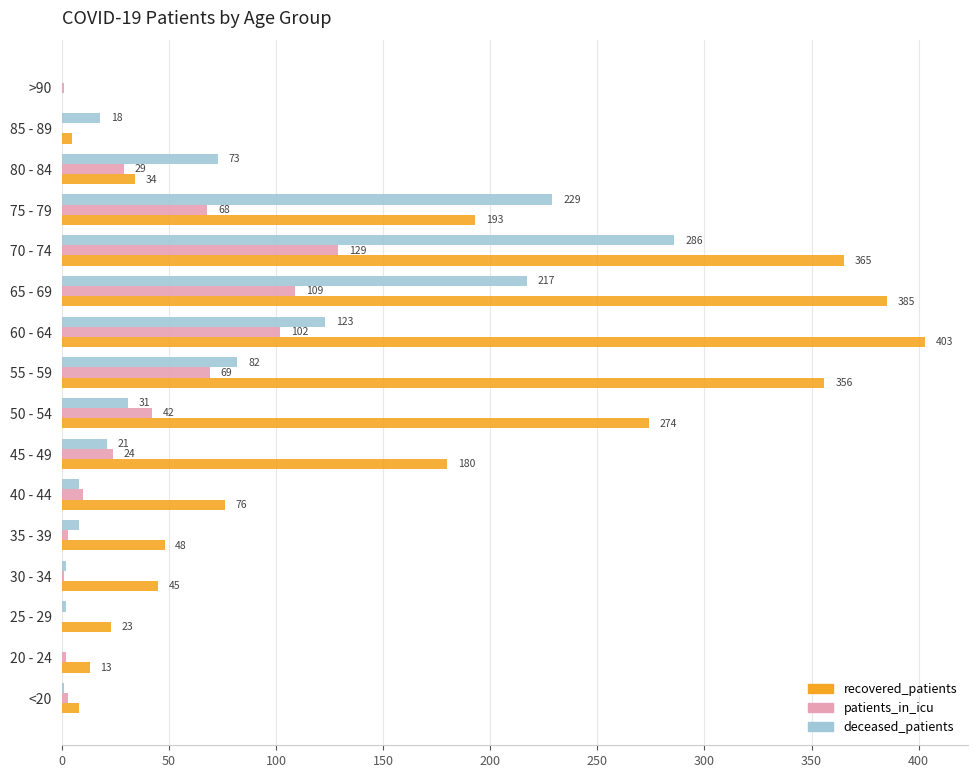

At which category is the sum across all series the highest?

70 - 74